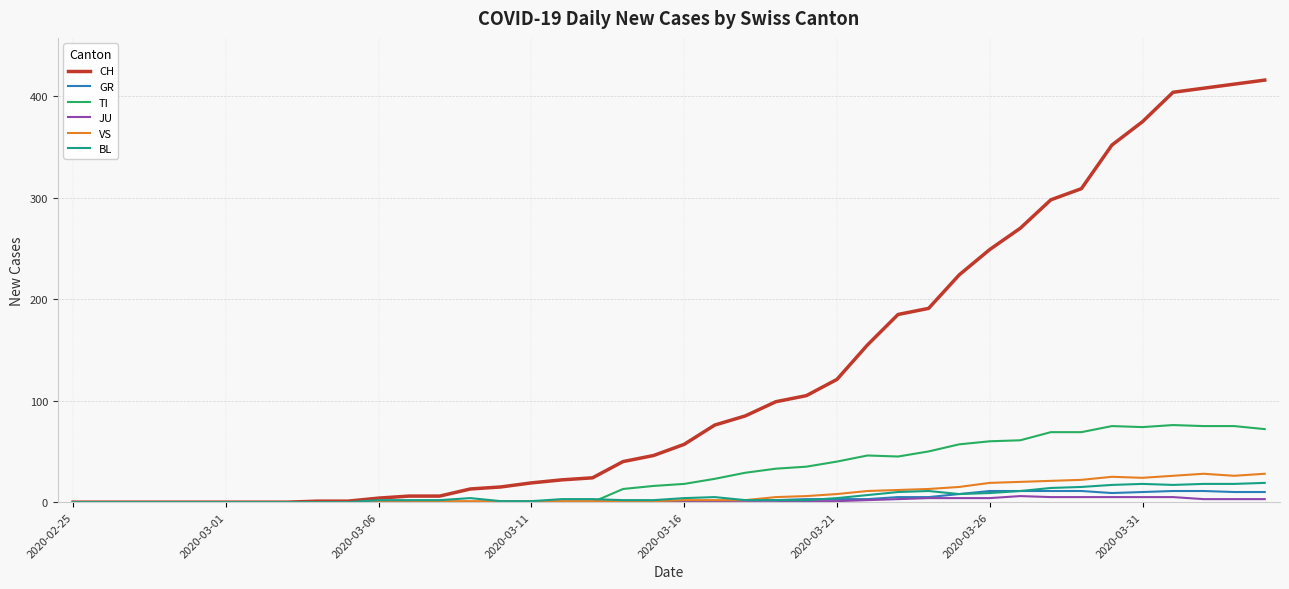

What is the maximum value shown in the chart?

416